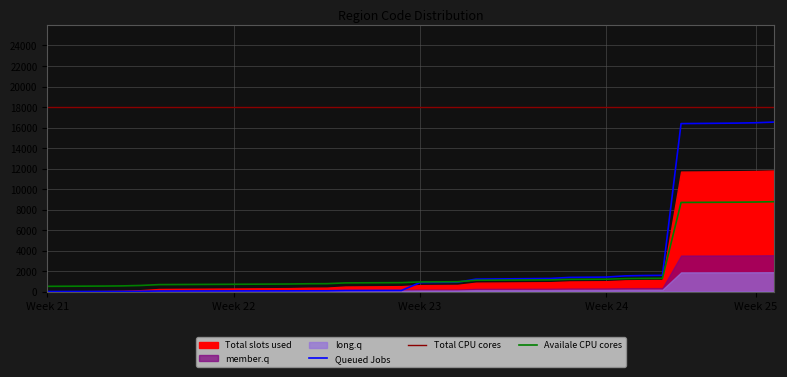

What is the lowest value of the Total CPU cores series?

18000.0